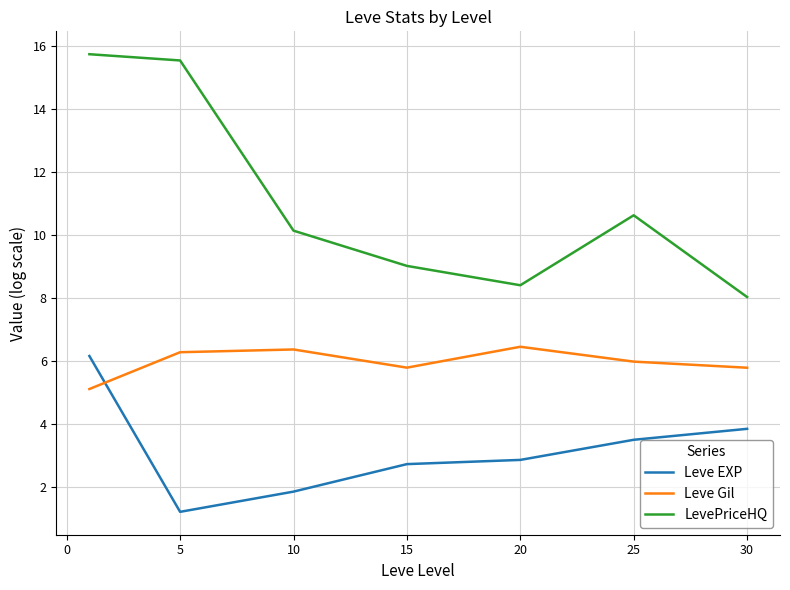

Which series has the largest range (max minus min)?

LevePriceHQ